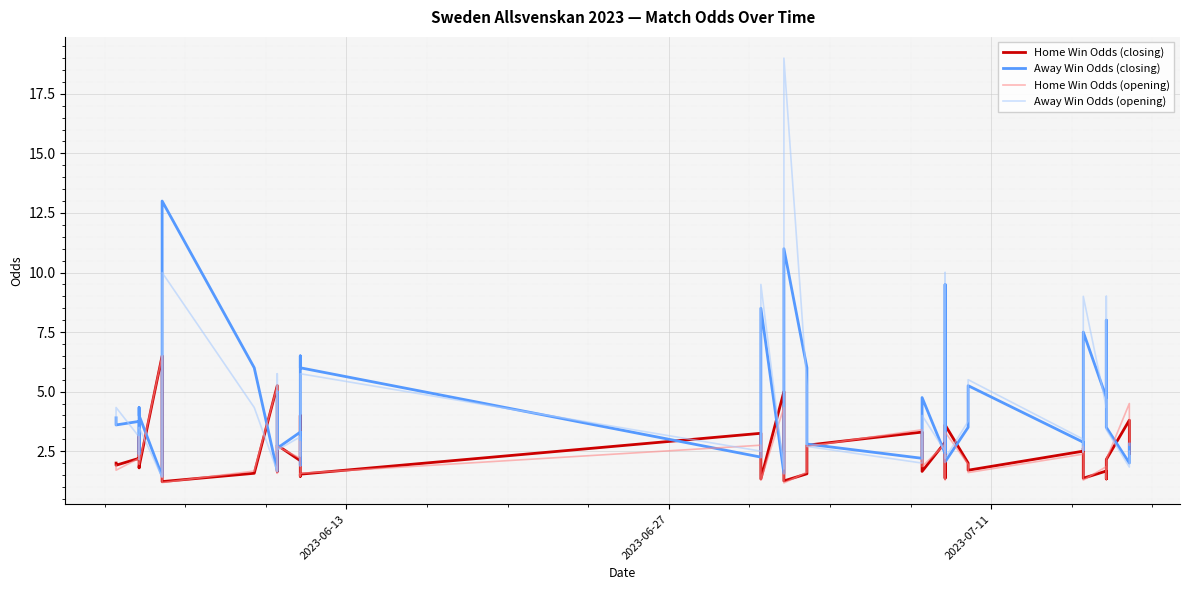

How many series are shown in this chart?

4